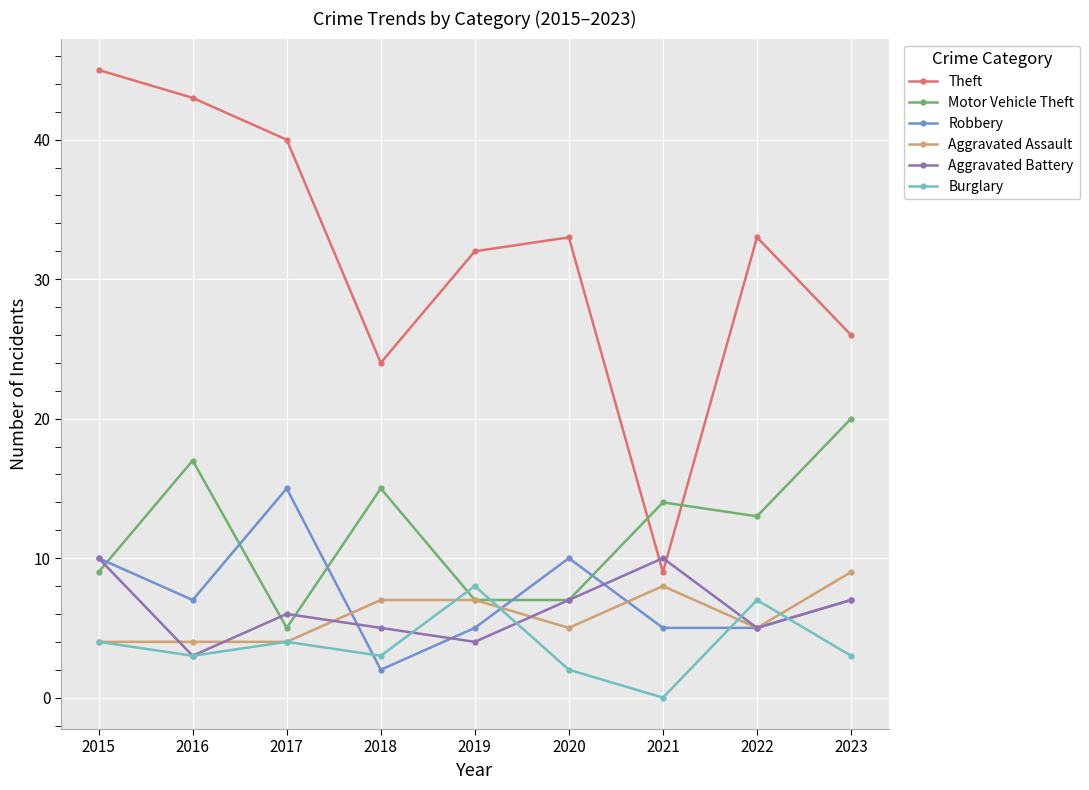

Reading left to right, what are all the values shown in this chart?

Theft: 2015=45	2016=43	2017=40	2018=24	2019=32	2020=33	2021=9	2022=33	2023=26
Motor Vehicle Theft: 2015=9	2016=17	2017=5	2018=15	2019=7	2020=7	2021=14	2022=13	2023=20
Robbery: 2015=10	2016=7	2017=15	2018=2	2019=5	2020=10	2021=5	2022=5	2023=7
Aggravated Assault: 2015=4	2016=4	2017=4	2018=7	2019=7	2020=5	2021=8	2022=5	2023=9
Aggravated Battery: 2015=10	2016=3	2017=6	2018=5	2019=4	2020=7	2021=10	2022=5	2023=7
Burglary: 2015=4	2016=3	2017=4	2018=3	2019=8	2020=2	2021=0	2022=7	2023=3